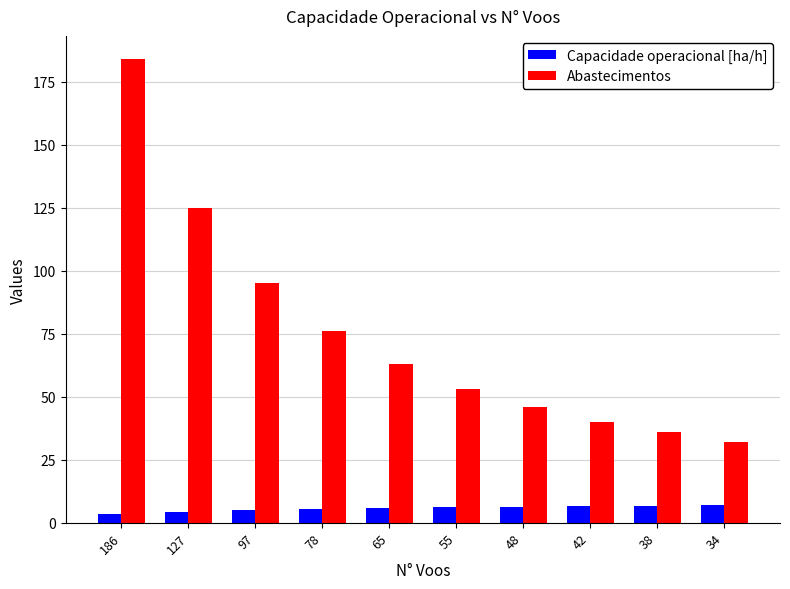

What is the difference between the maximum and second lowest values in the Abastecimentos series?

148.0